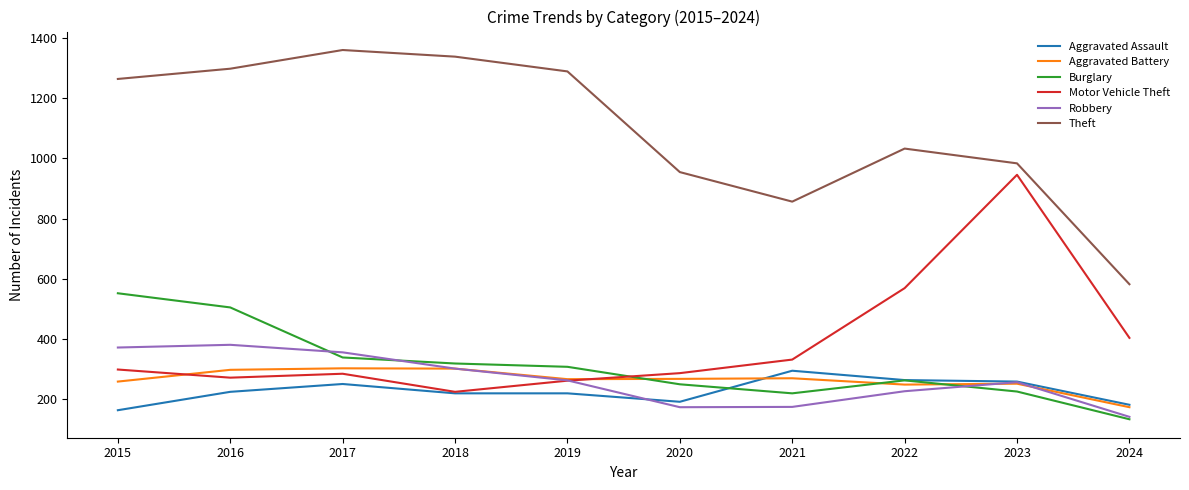

Does the chart display data point markers on the line(s)?

No